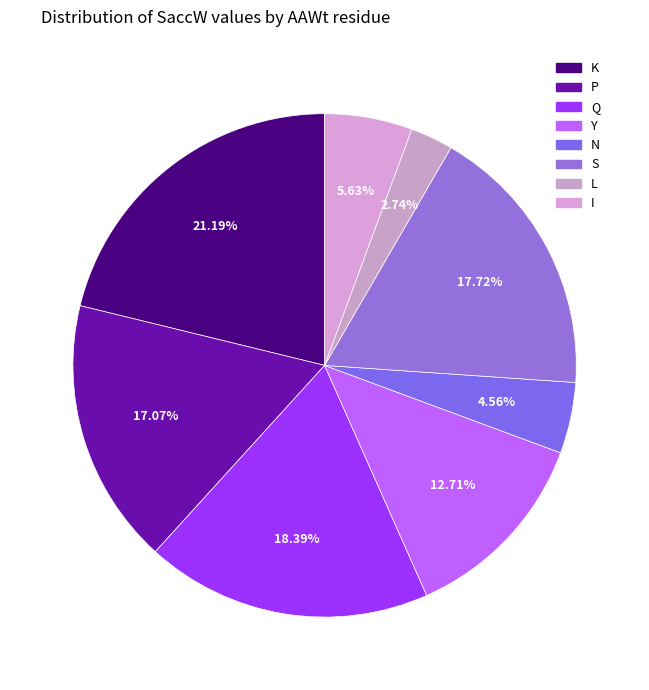

What is the largest slice in the pie chart?

K